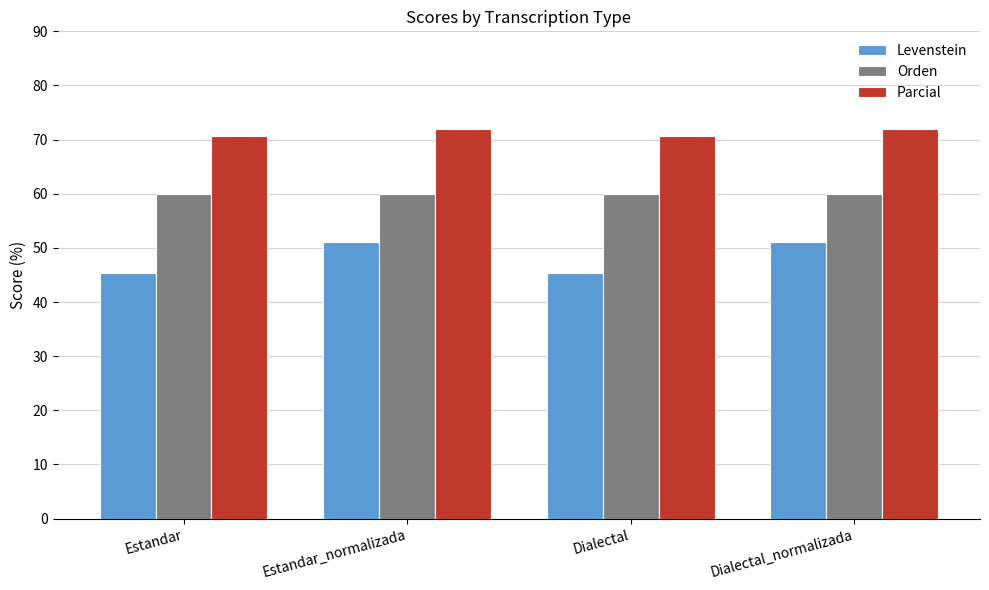

Are the bars grouped side by side (vs. stacked)?

Yes